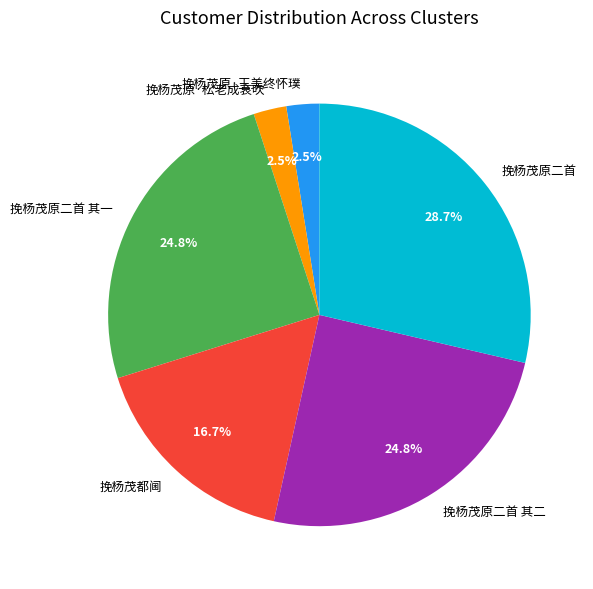

Between 挽杨茂都阃 and 挽杨茂原·玉美终怀璞, which is larger?

挽杨茂都阃